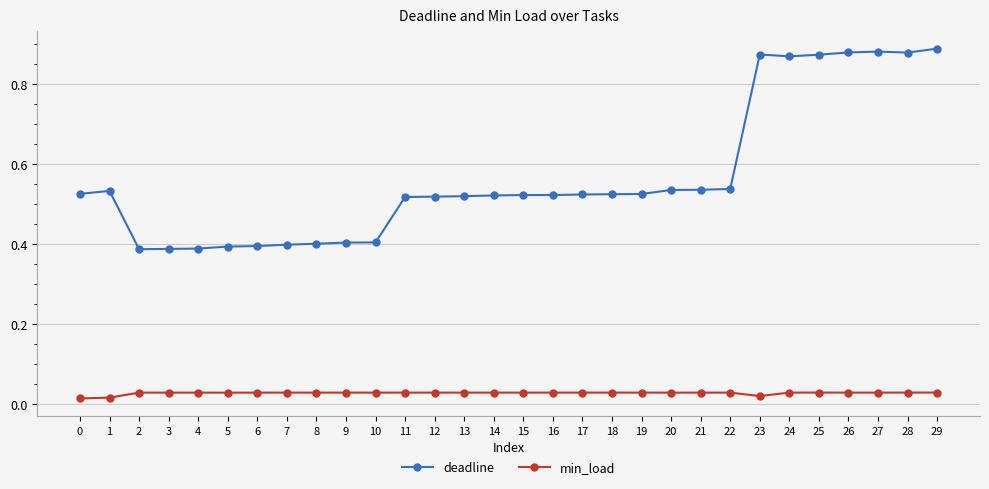

Rank the series at 21 from highest to lowest value.

deadline, min_load